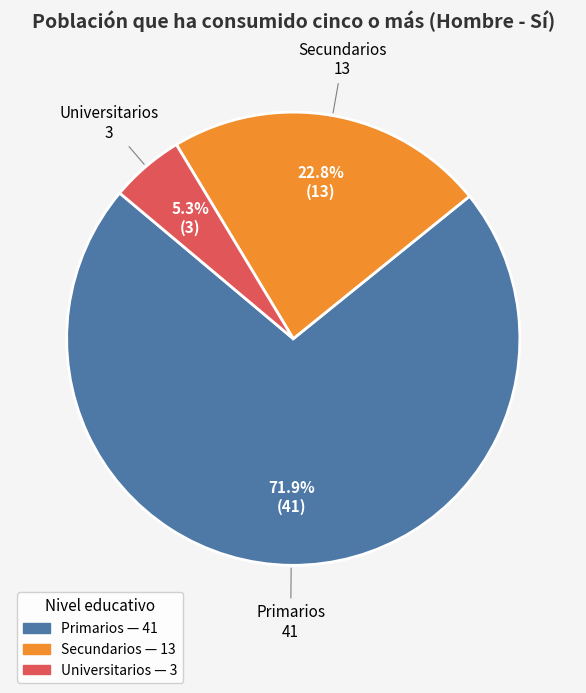

Approximately how many times larger is the value at Secundarios compared to Universitarios?

4.3